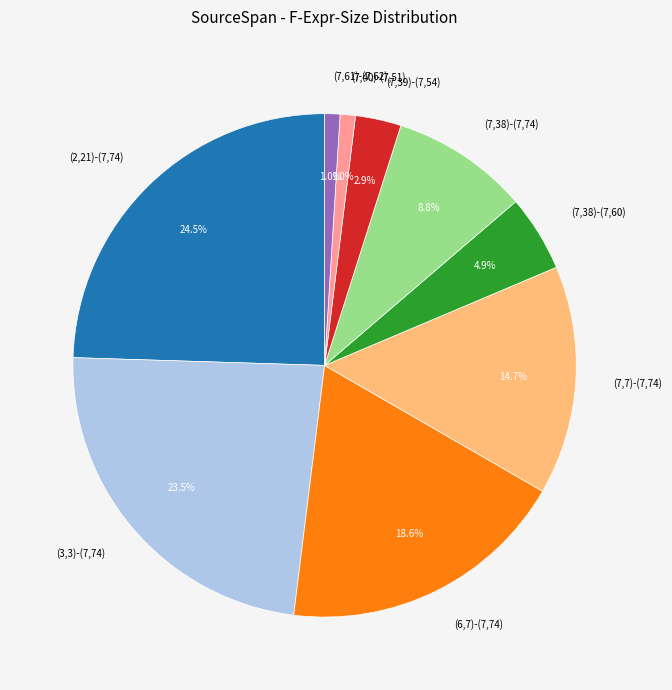

Which category has the biggest portion of the pie?

(2,21)-(7,74)